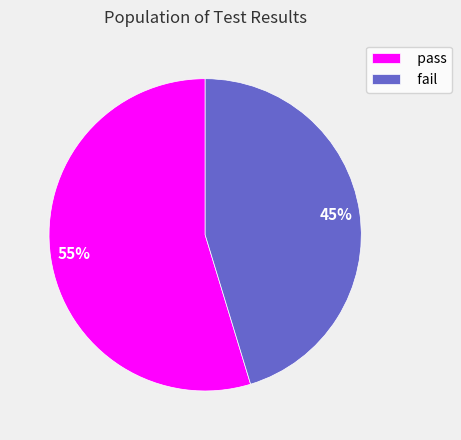

To the nearest percent, what is the combined percentage of fail and pass?

100%